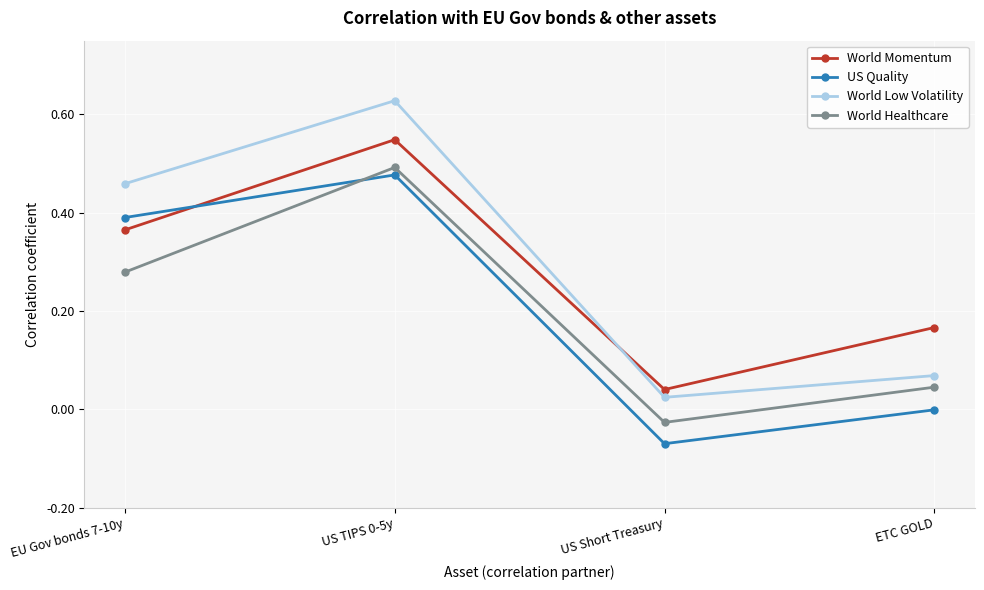

Is the value of World Momentum at EU Gov bonds 7-10y greater than the value of US Quality at EU Gov bonds 7-10y?

No